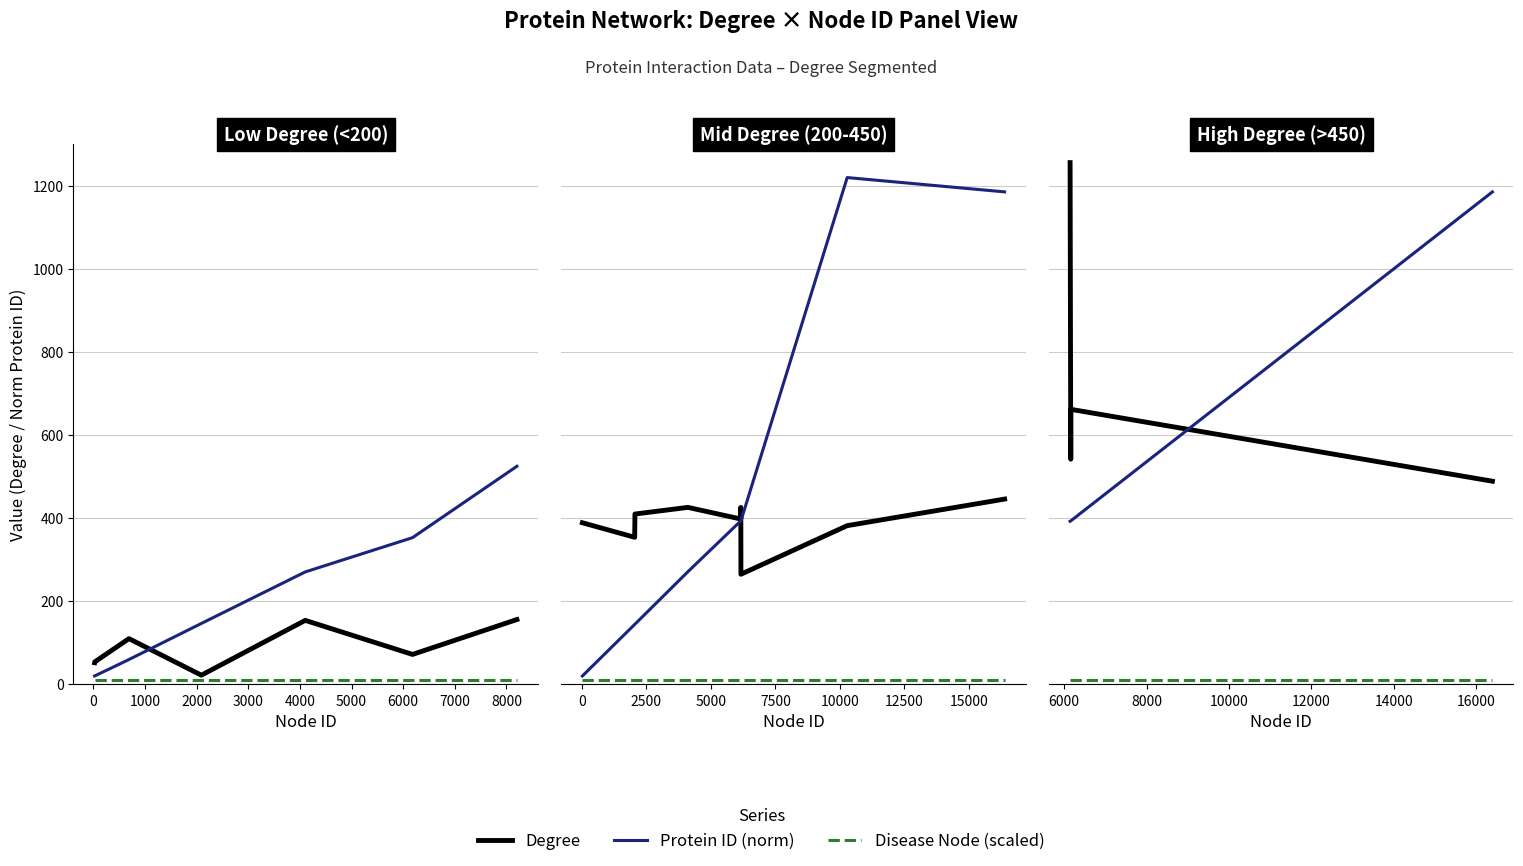

How many values in the Protein ID (norm) series are below 393?

1